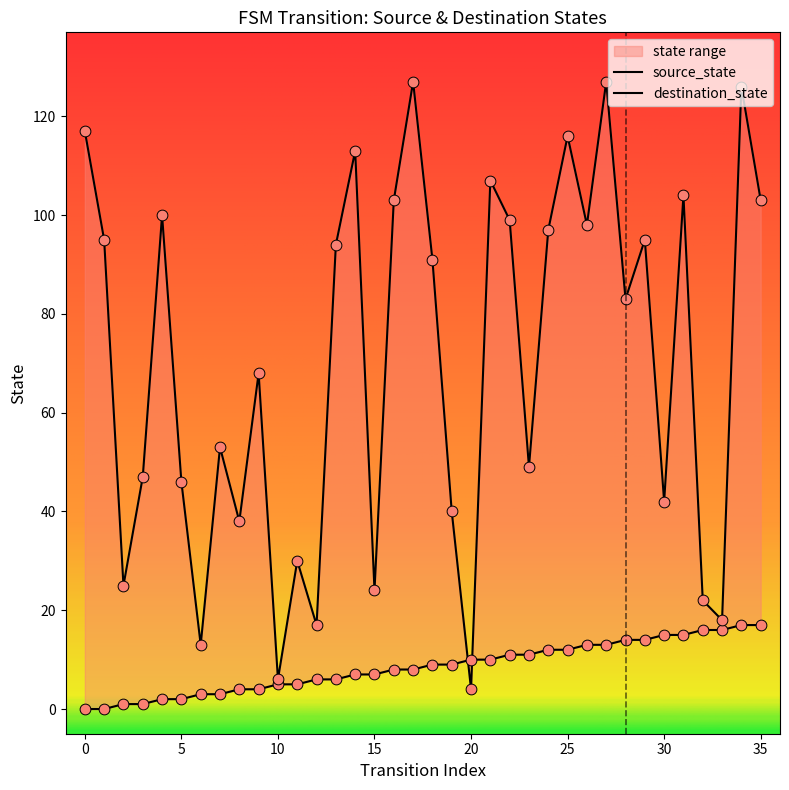

At which category is the sum across all series the highest?

34